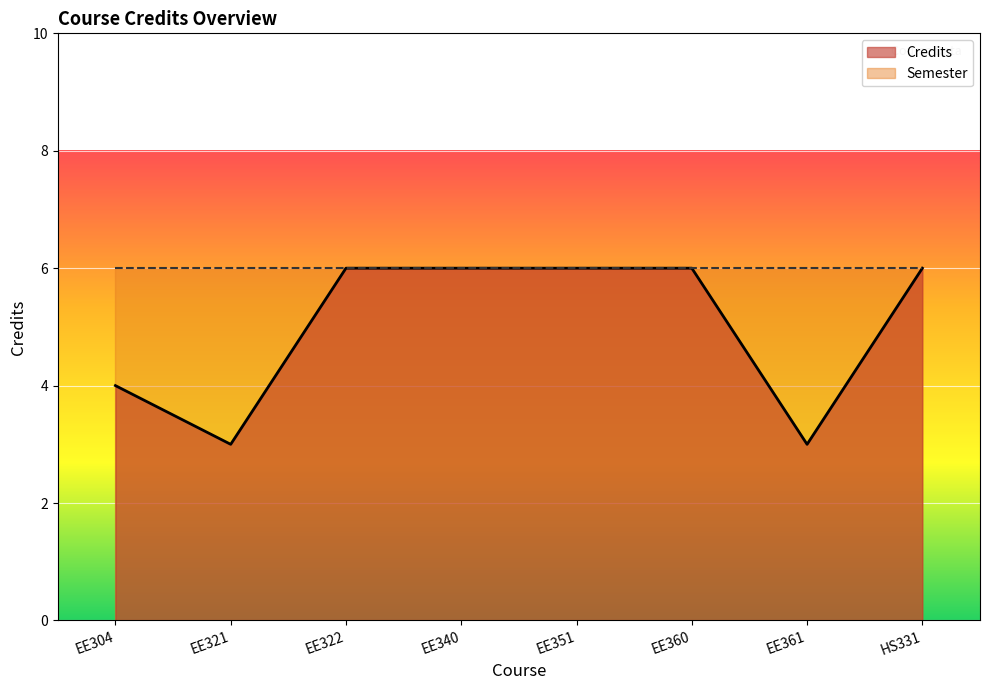

Reading left to right, what are all the values shown in this chart?

4	3	6	6	6	6	3	6